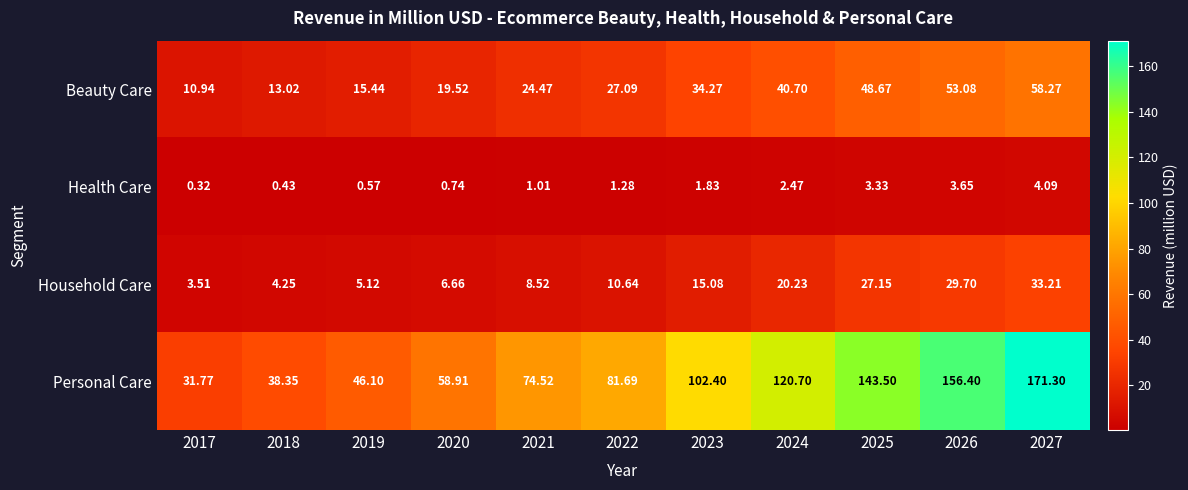

Which label corresponds to the largest value in the chart?

2027